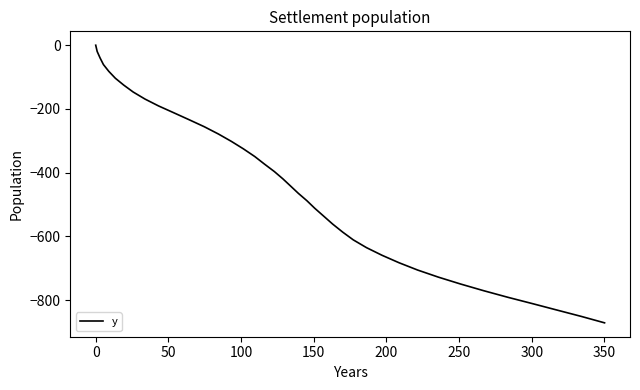

How many lines are shown in the chart?

1